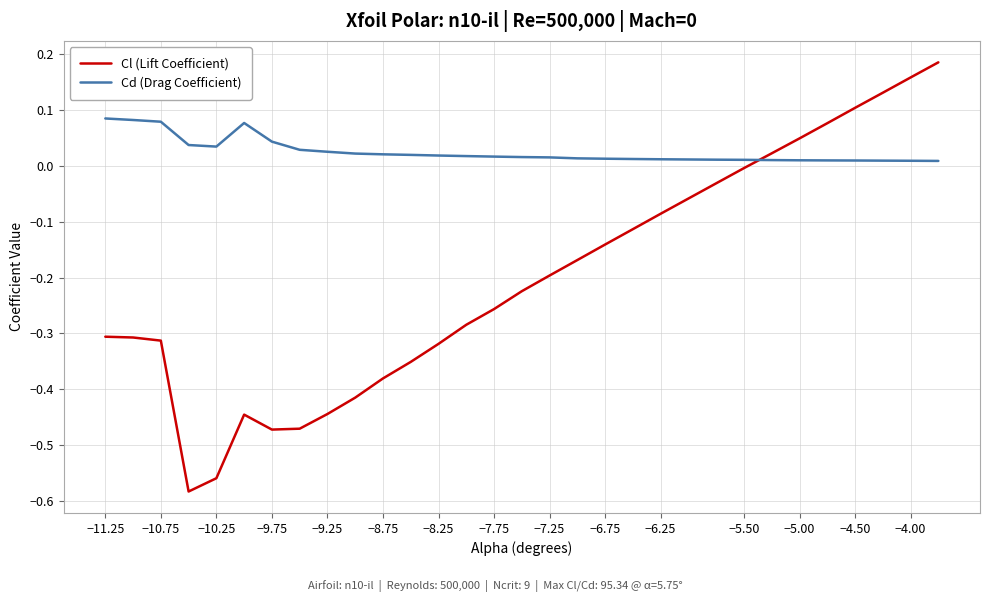

Is this an area chart (filled region under the line)?

No